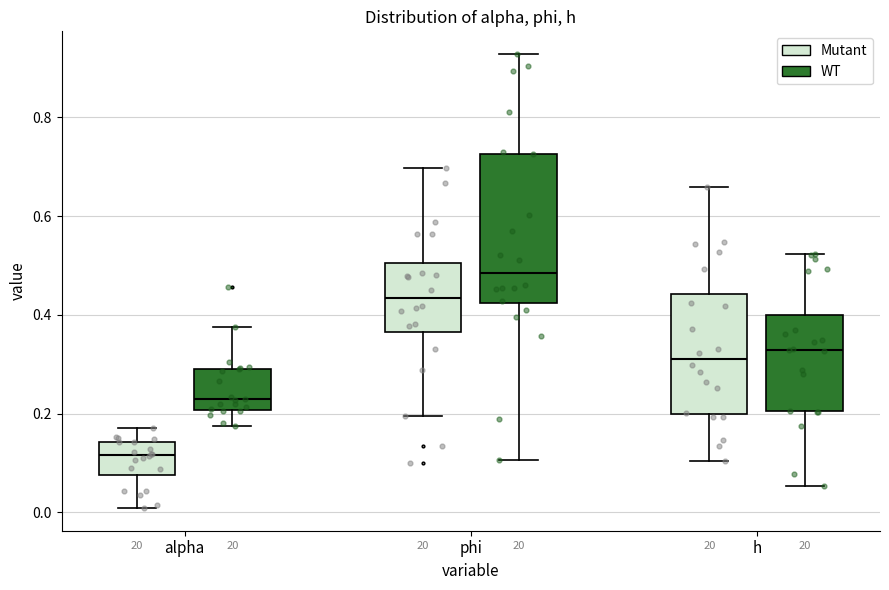

Where does the median line of the box for alpha (Mutant) sit on the y-axis? The values are not printed on the chart, so give them approximately, as read against the axis.

0.12